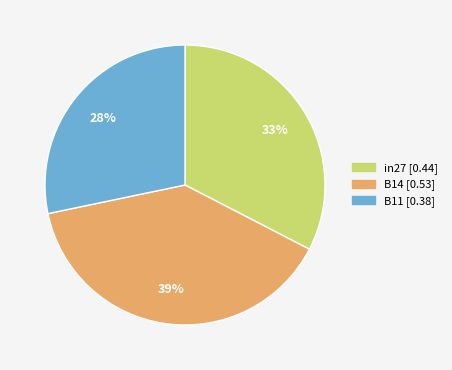

Which has a higher value, B11 or in27?

in27